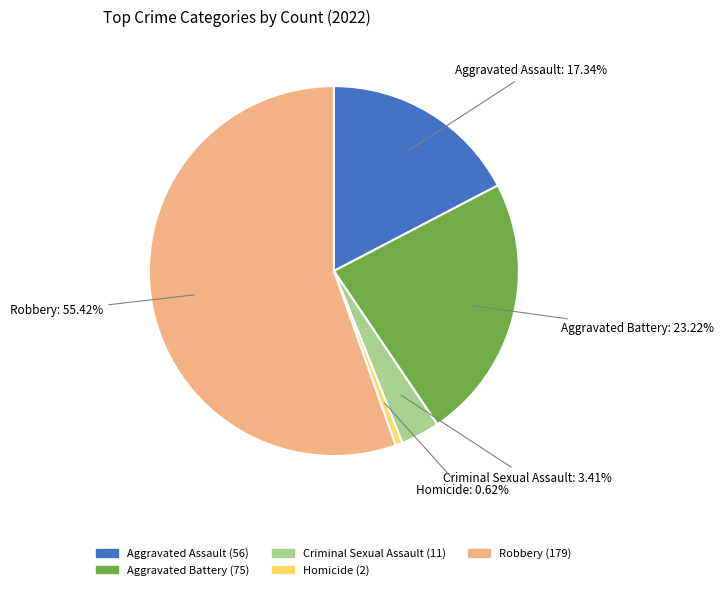

To the nearest percent, what is the difference between the Criminal Sexual Assault and Aggravated Assault slice percentages?

14%